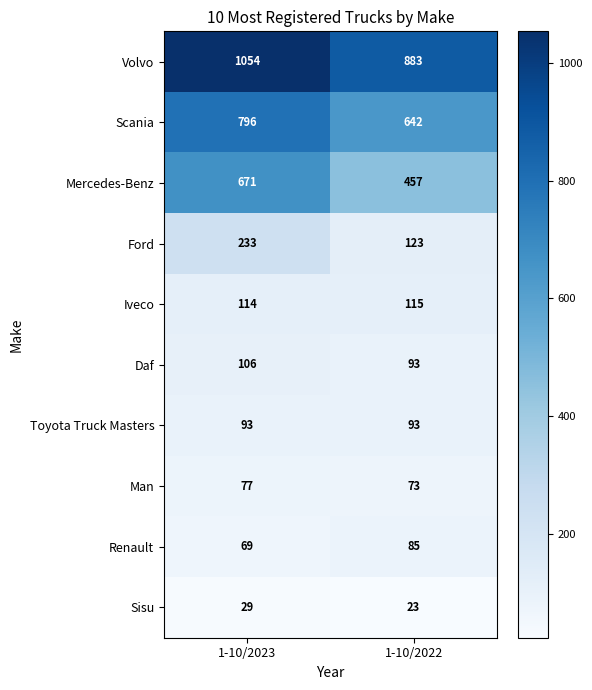

What is the approximate value of Iveco at 1-10/2022?

115